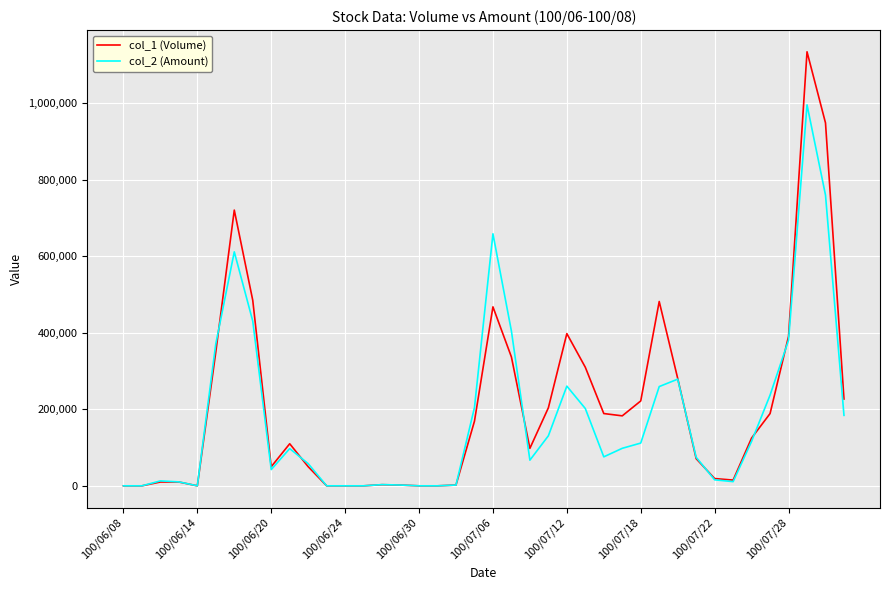

Rank the series by their maximum value, from lowest to highest.

col_2 (Amount), col_1 (Volume)